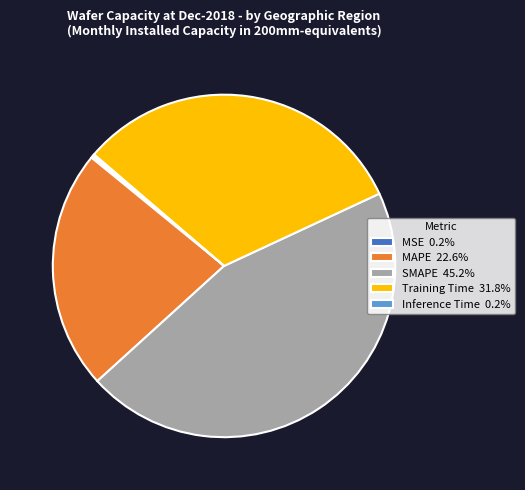

Does any single category account for the majority?

No